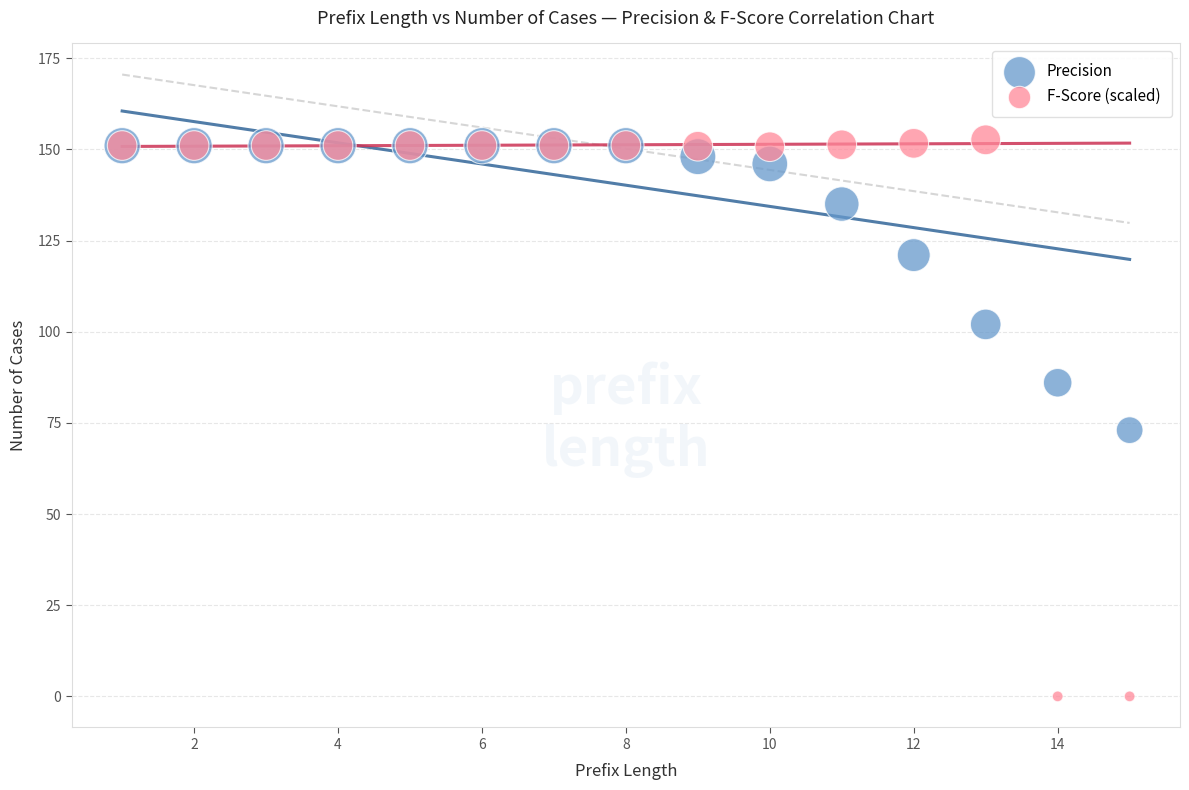

Across all series, what Y value is closest to 76?

73.0